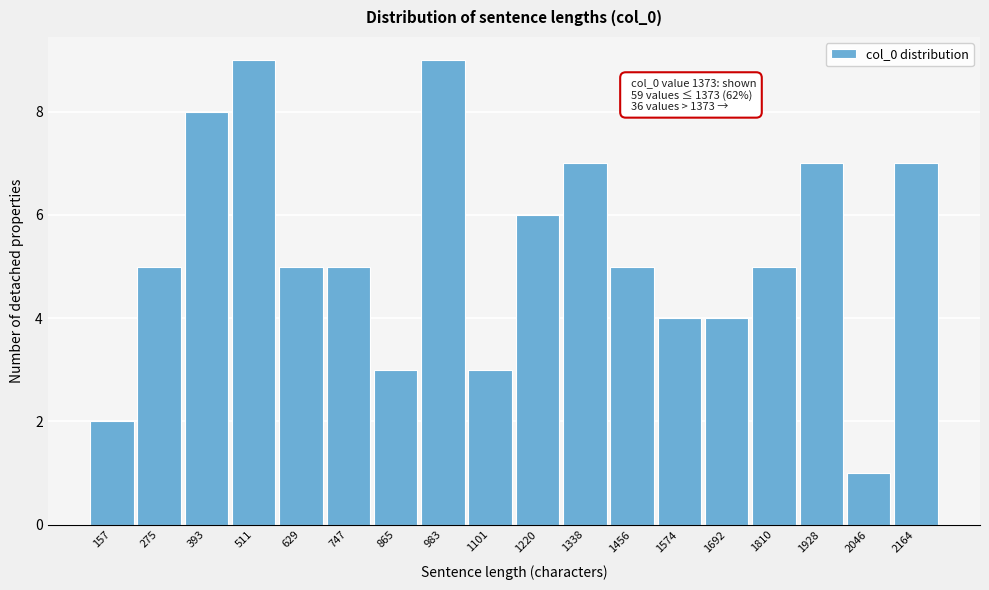

Reading left to right, extract all data points from this chart.

157=2	275=5	393=8	511=9	629=5	747=5	865=3	983=9	1101=3	1220=6	1338=7	1456=5	1574=4	1692=4	1810=5	1928=7	2046=1	2164=7